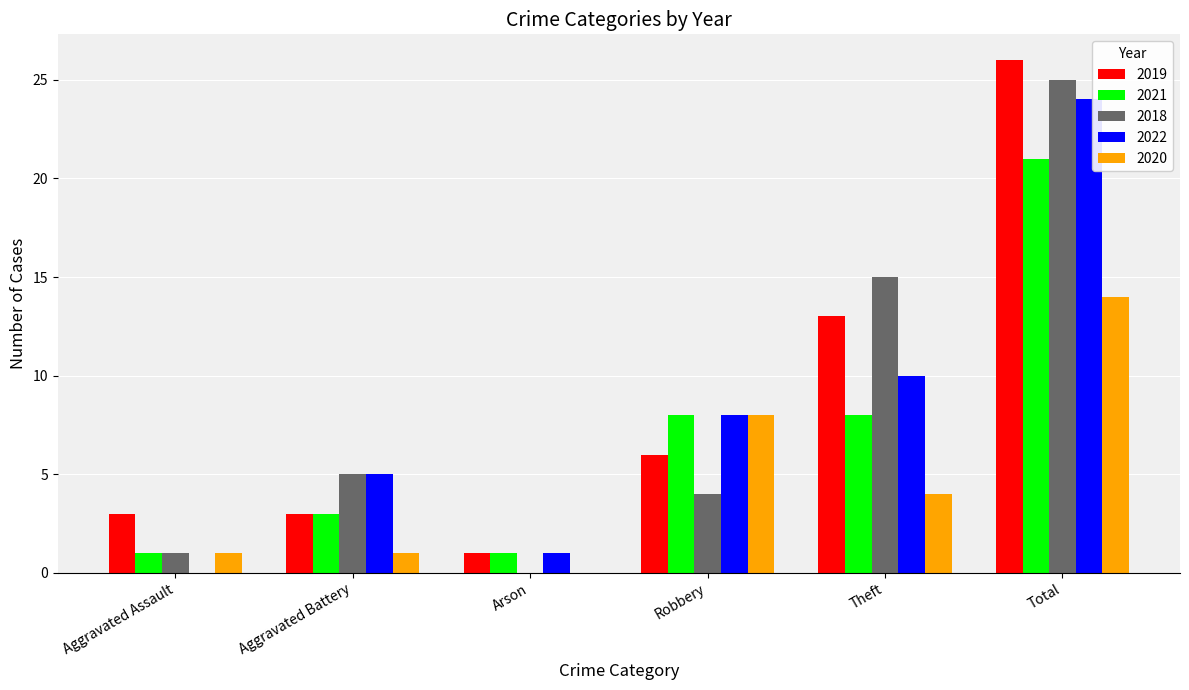

What are all the series names shown in the legend?

2019, 2021, 2018, 2022, 2020